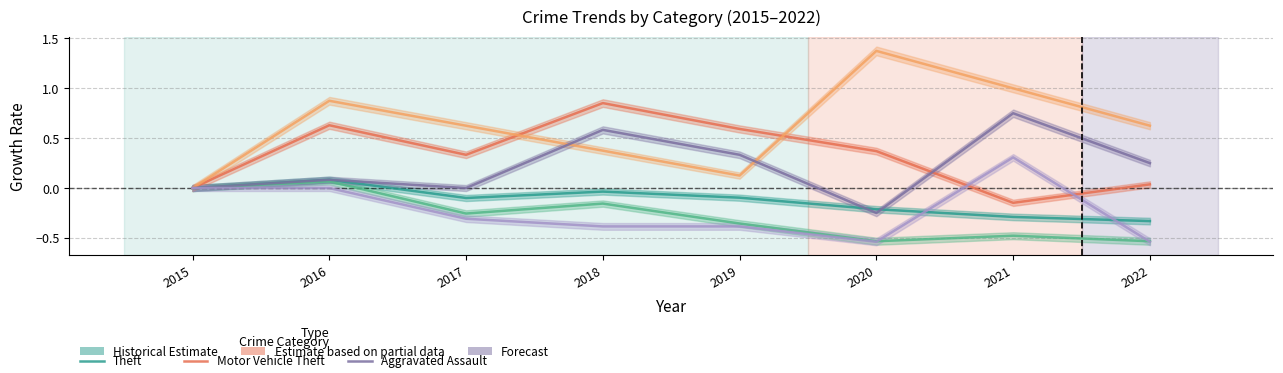

Between 2015 and 2022, which series saw the biggest shift?

Robbery